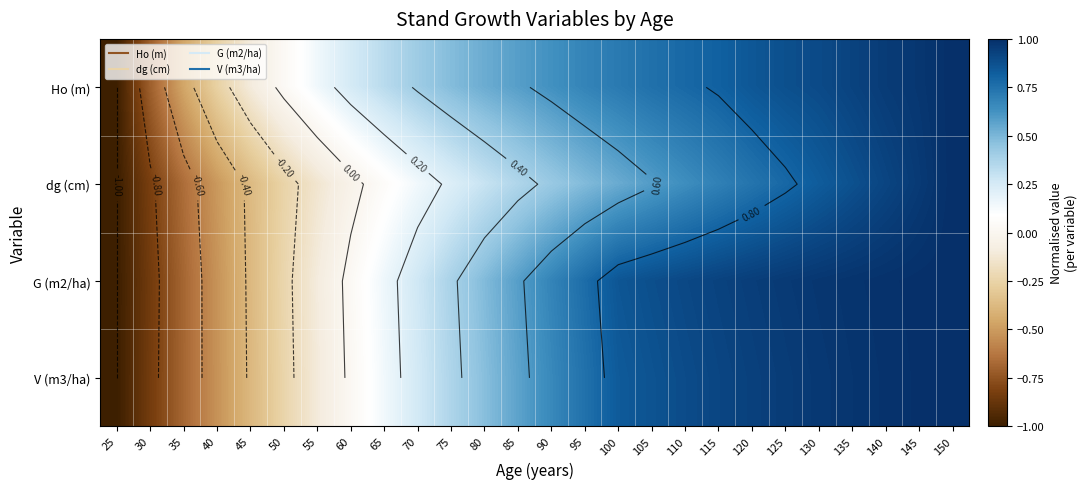

Count the number of data series in this chart.

4